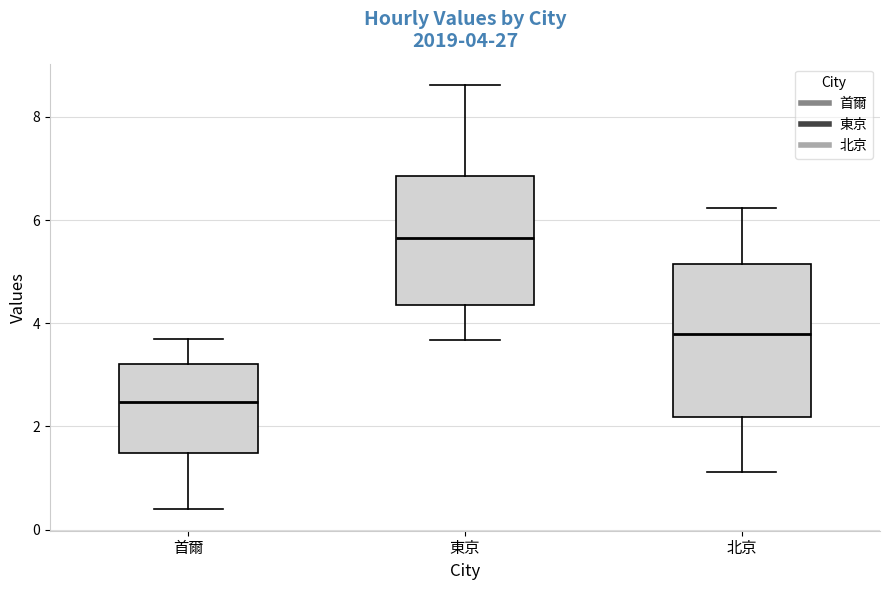

Which box's median line is the lowest?

首爾